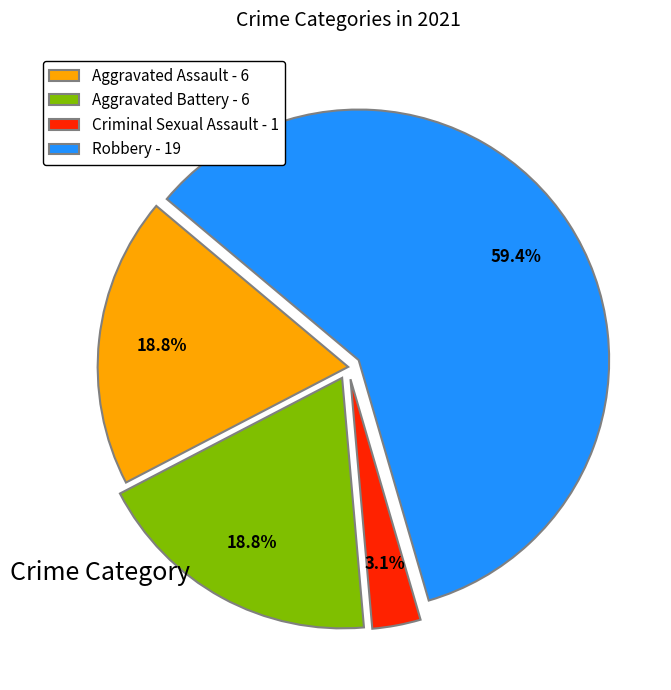

Which has a higher value, Aggravated Assault - 6 or Robbery - 19?

Robbery - 19